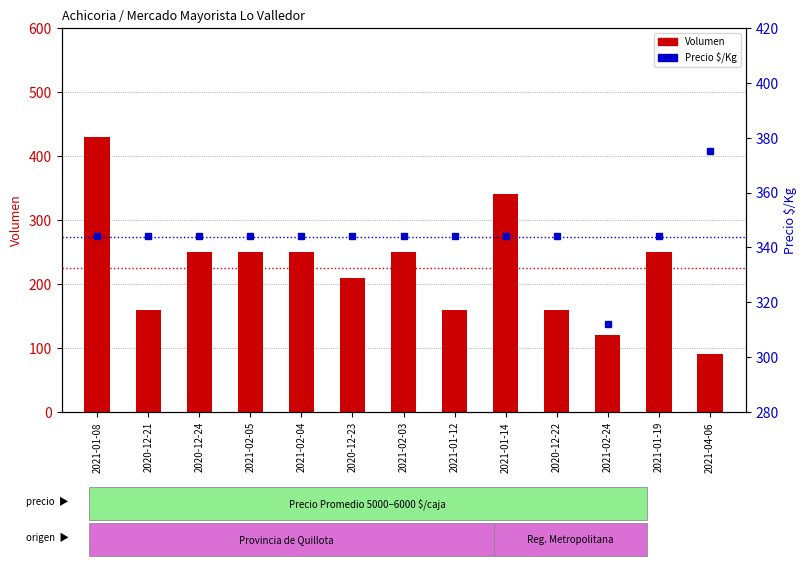

Reading right to left, extract all data points from this chart.

Volumen: 2021-04-06=90	2021-01-19=250	2021-02-24=120	2020-12-22=160	2021-01-14=340	2021-01-12=160	2021-02-03=250	2020-12-23=210	2021-02-04=250	2021-02-05=250	2020-12-24=250	2020-12-21=160	2021-01-08=430
Precio $/Kg: 2021-04-06=375	2021-01-19=344	2021-02-24=312	2020-12-22=344	2021-01-14=344	2021-01-12=344	2021-02-03=344	2020-12-23=344	2021-02-04=344	2021-02-05=344	2020-12-24=344	2020-12-21=344	2021-01-08=344